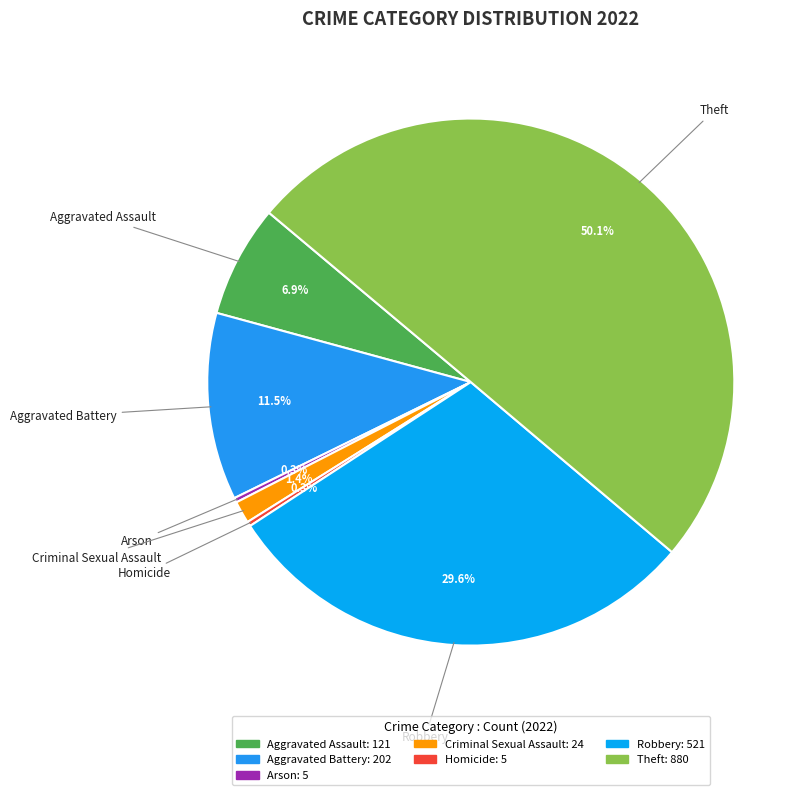

How many slices are in this pie chart?

7